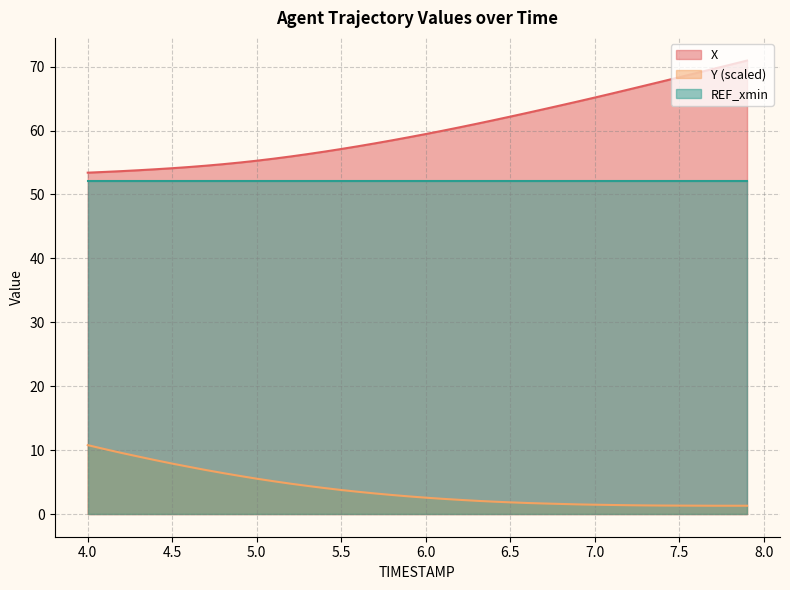

True or false: Y has more than 2 points higher than both neighbors.

False